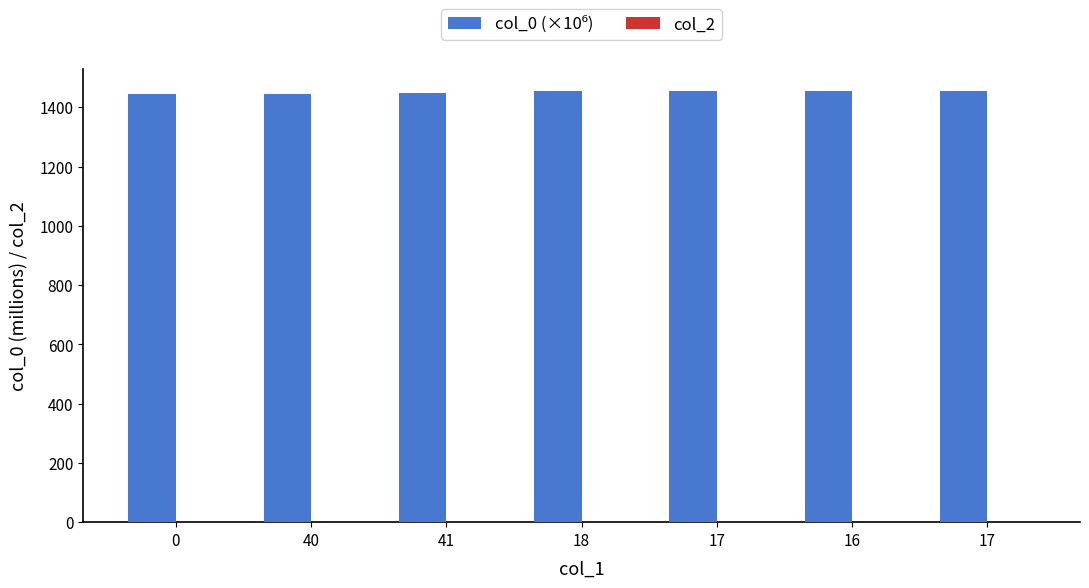

Which has a higher value, 41 or 0?

41